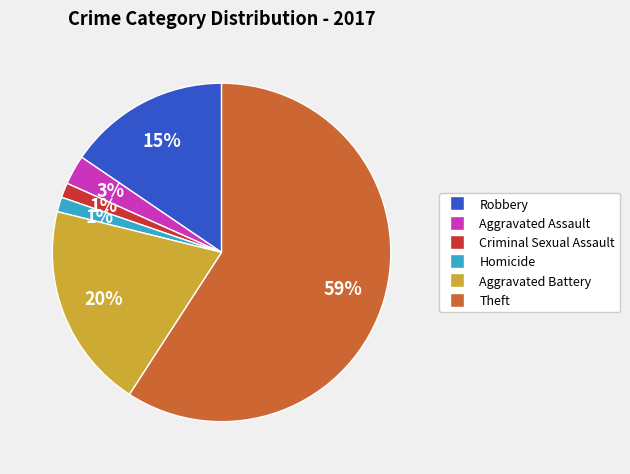

Which slice is the largest?

Theft